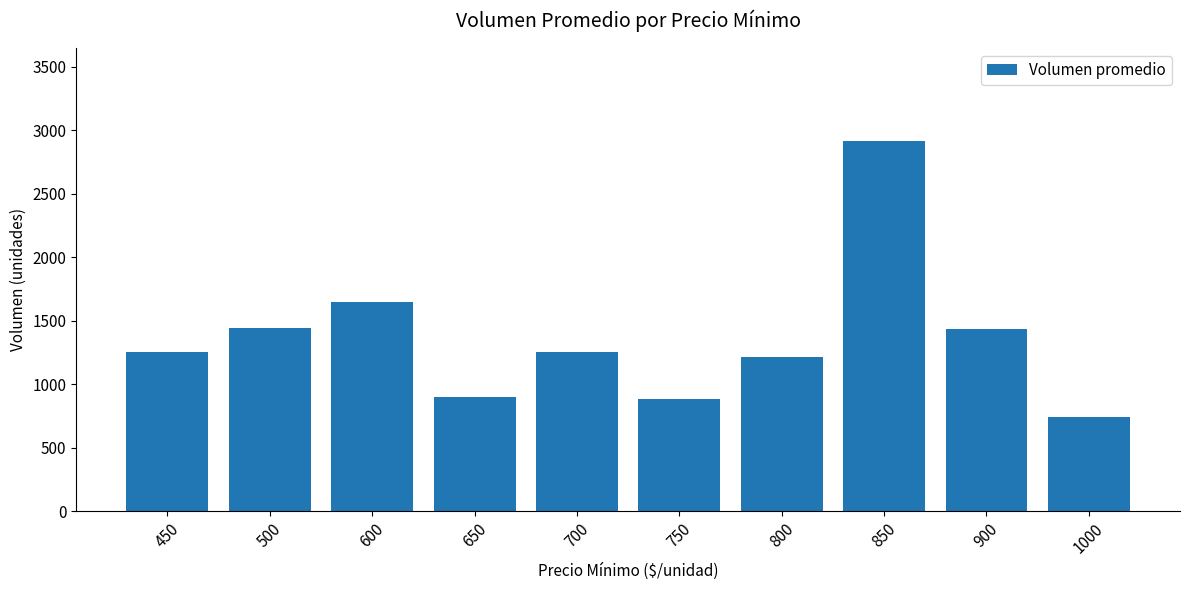

Which has a higher value, 650 or 450?

450